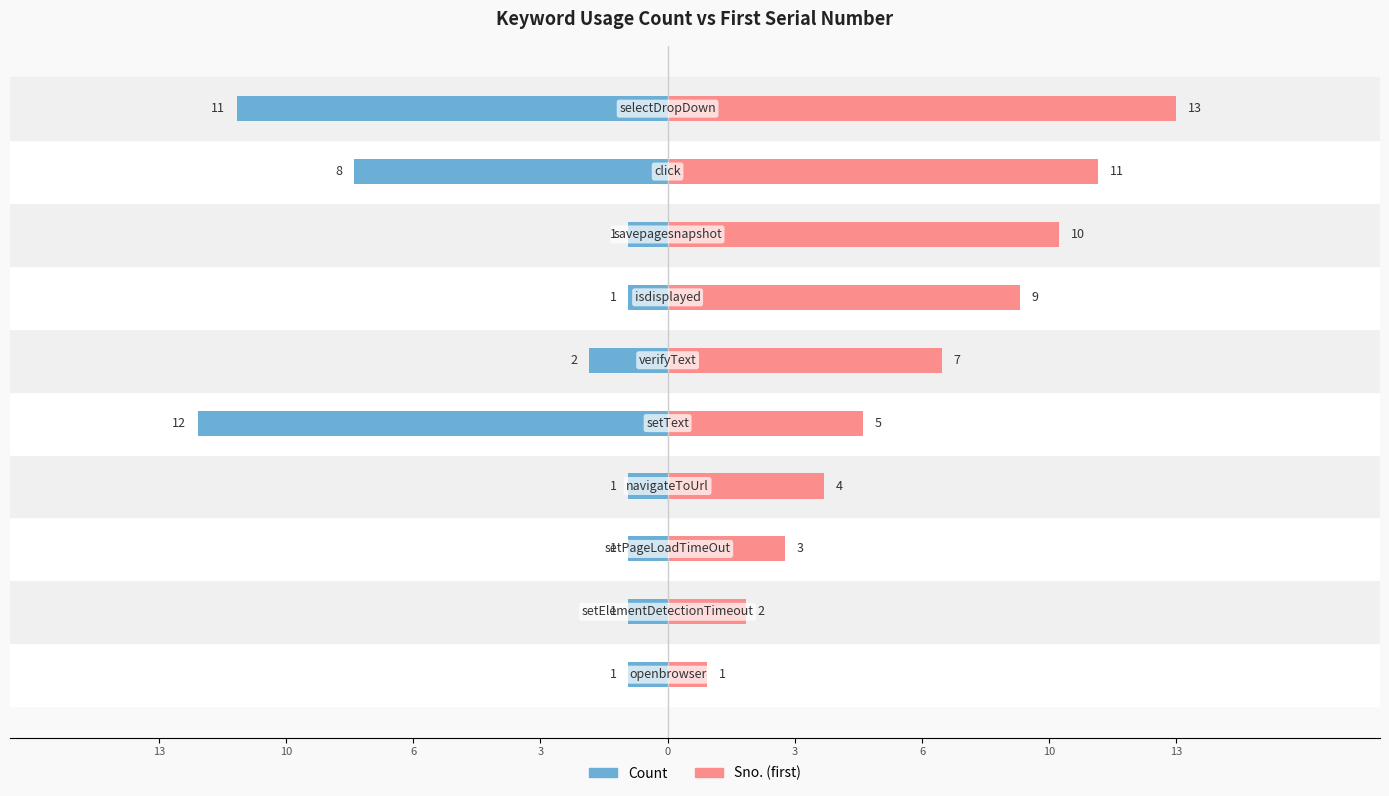

What is the sum of the Sno. (first) values at 3 and 6?

10